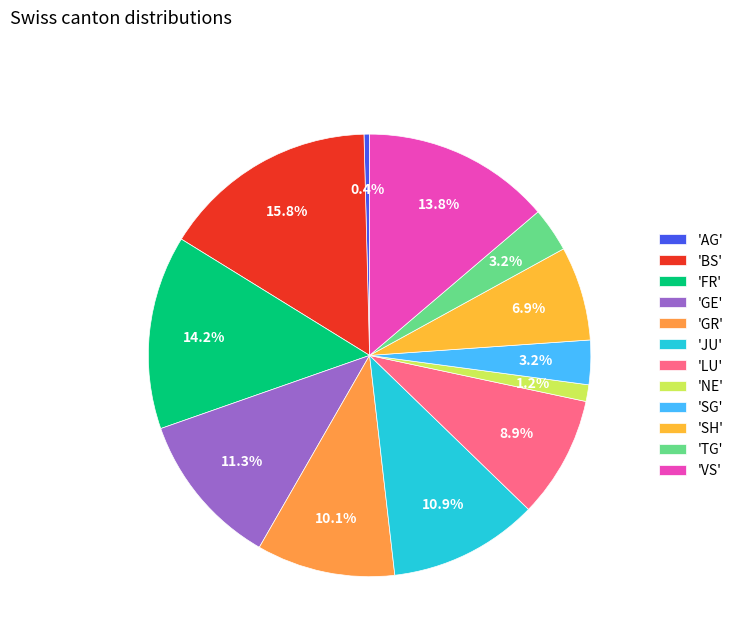

Count the number of slices in the pie.

12